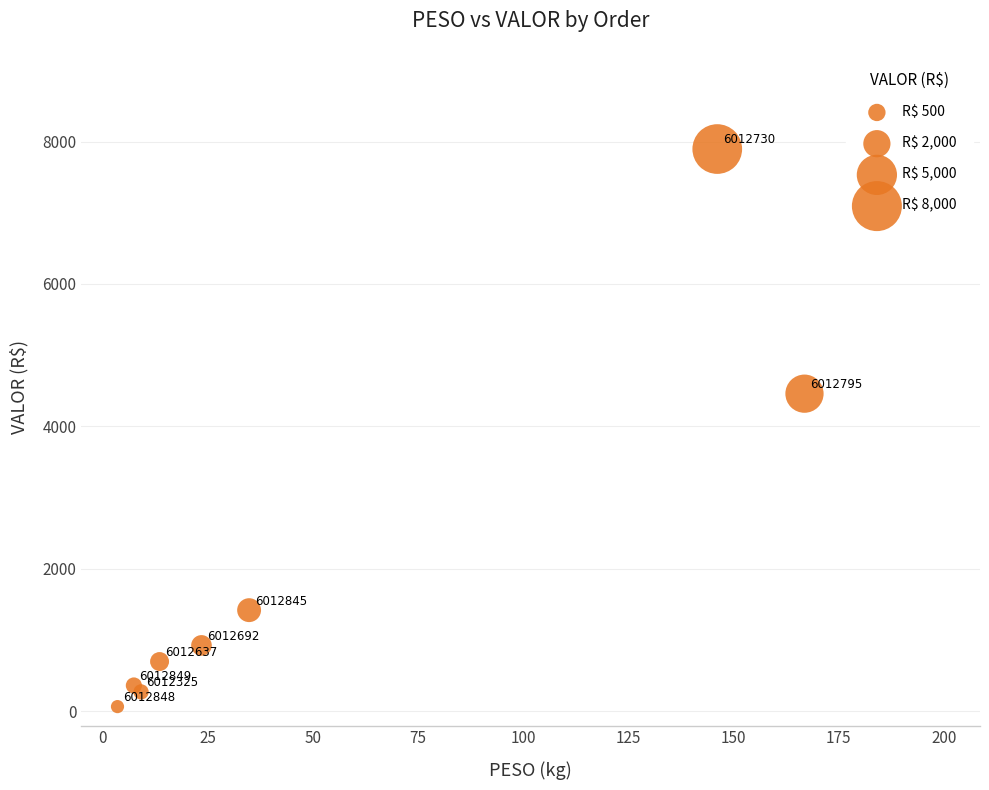

What Y value in the scatter plot is closest to 3980?

4459.6